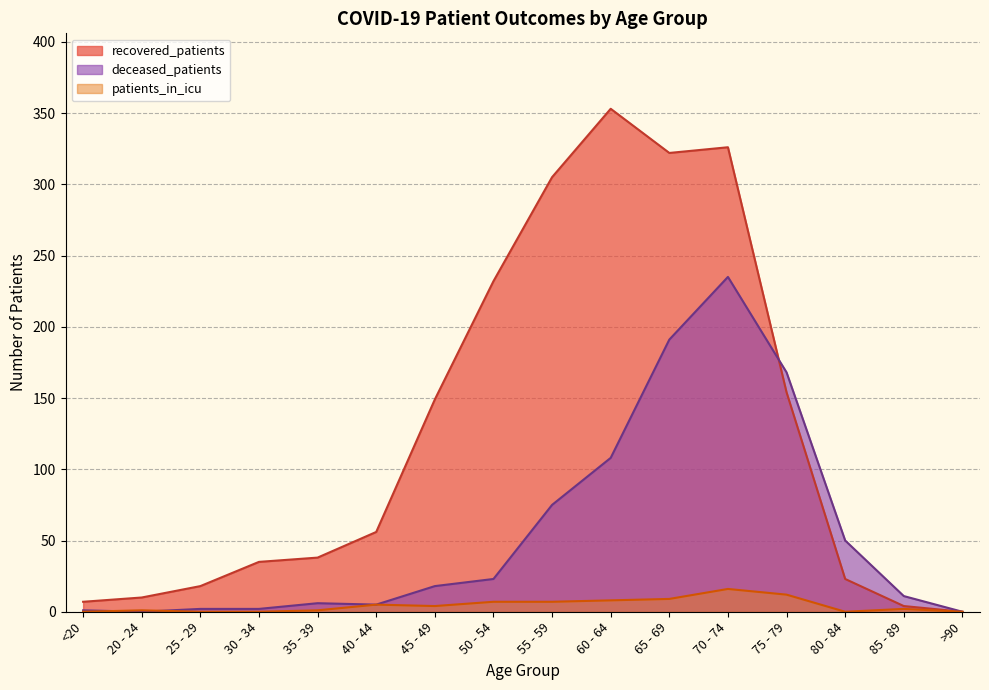

True or false: recovered_patients has a value of 232 at 50 - 54.

True